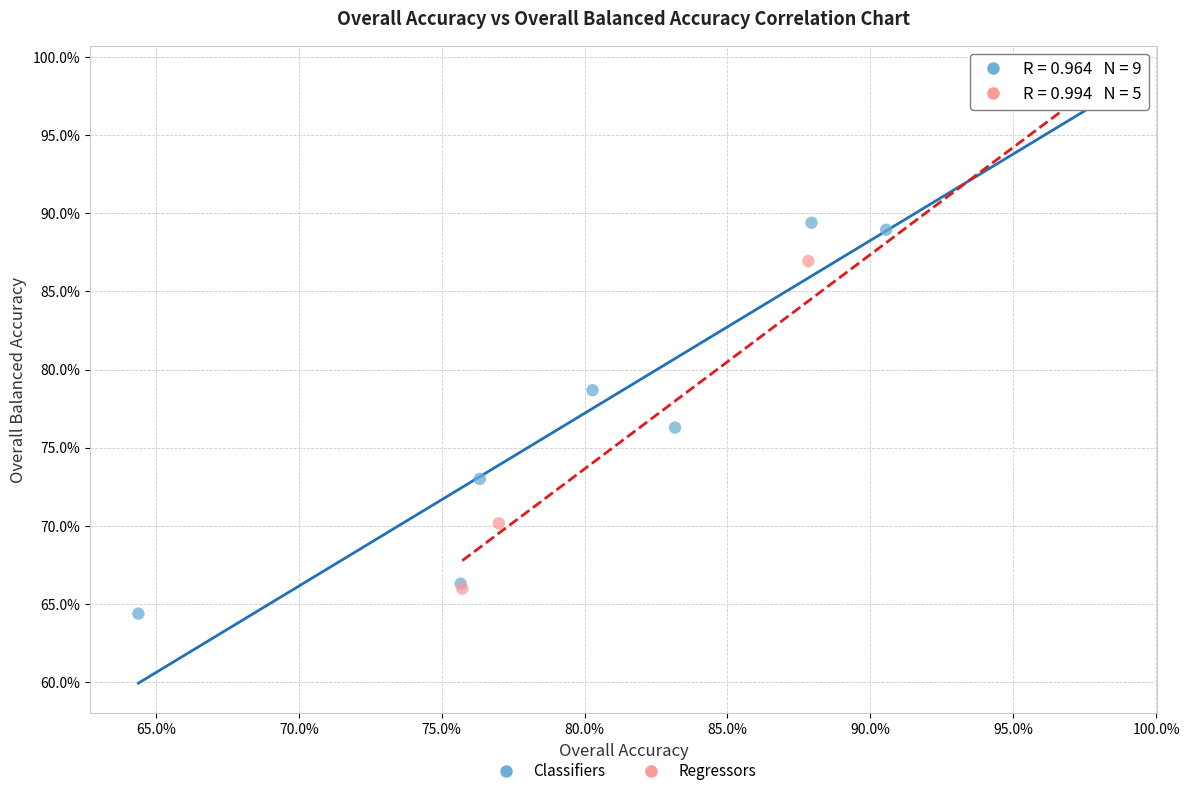

Which series has the largest Y range (max minus min)?

Classifiers